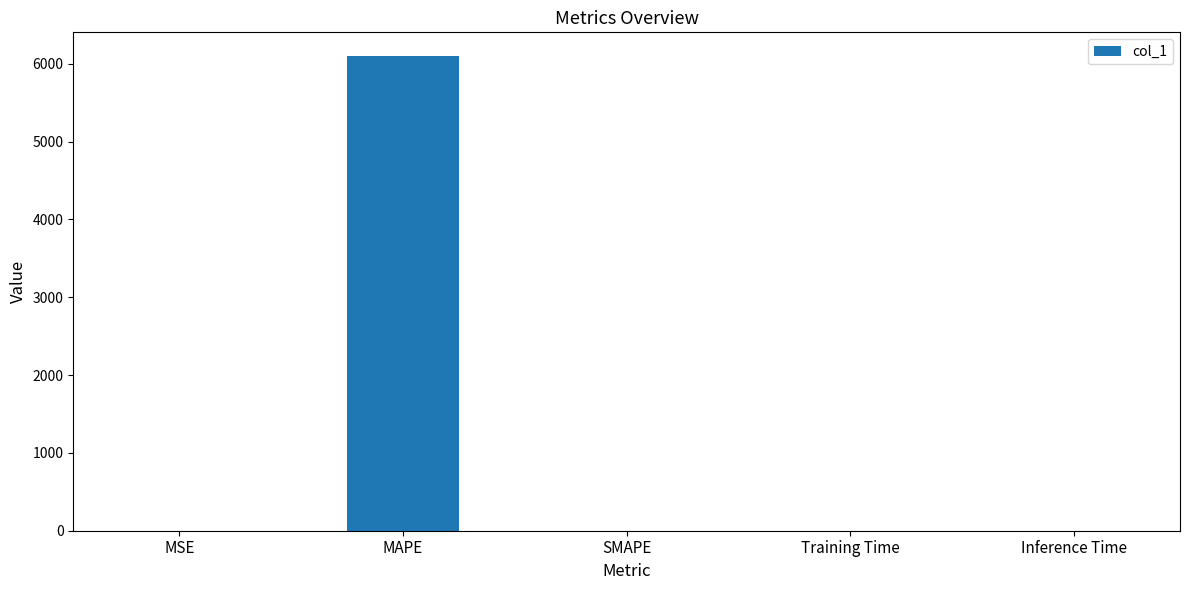

True or false: the data shows 0.0 at Inference Time.

True